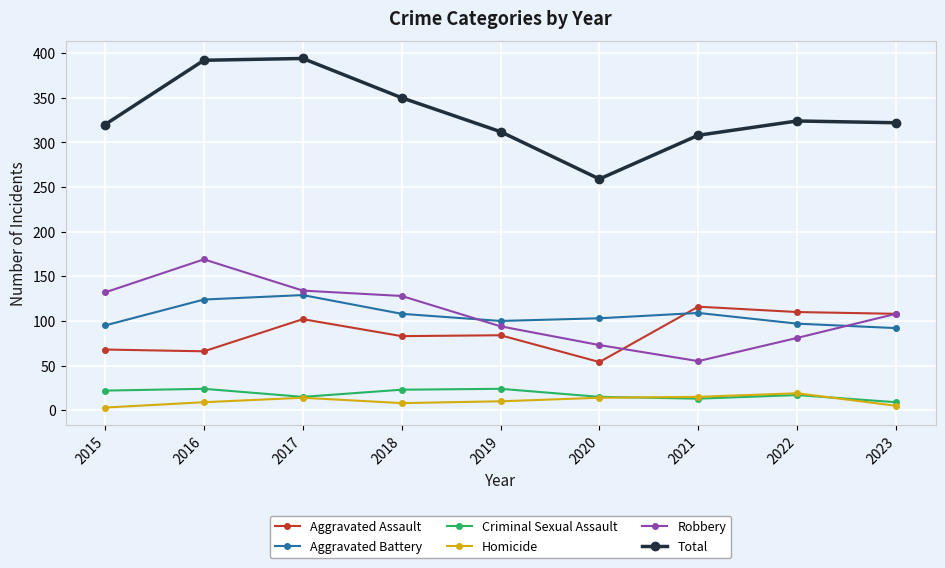

What is the minimum value for Robbery?

55